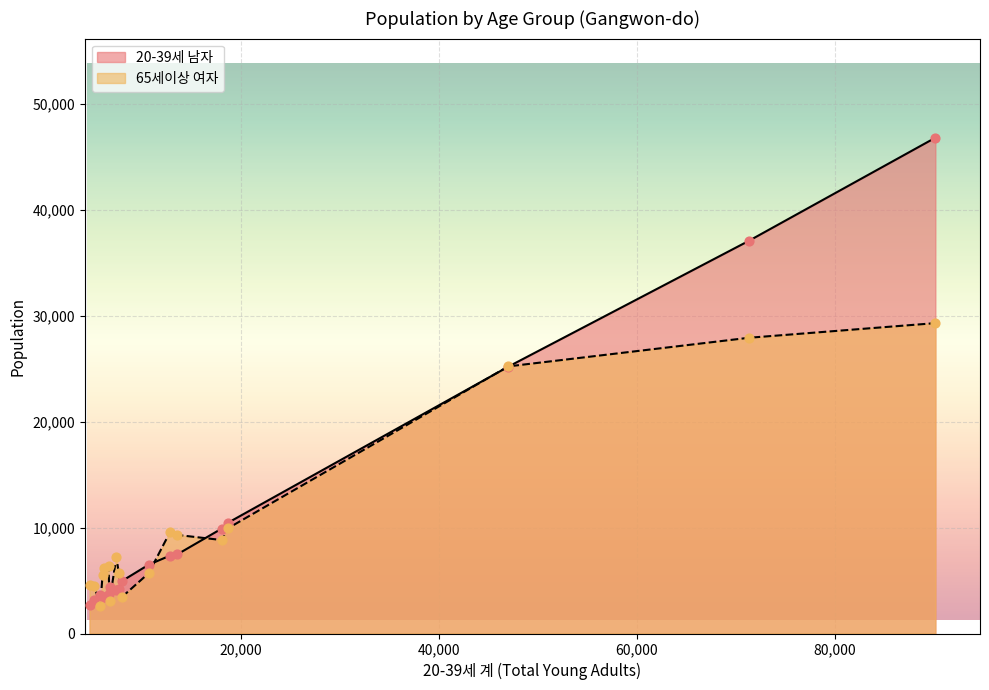

What is the total value across all series at 90119?

76133